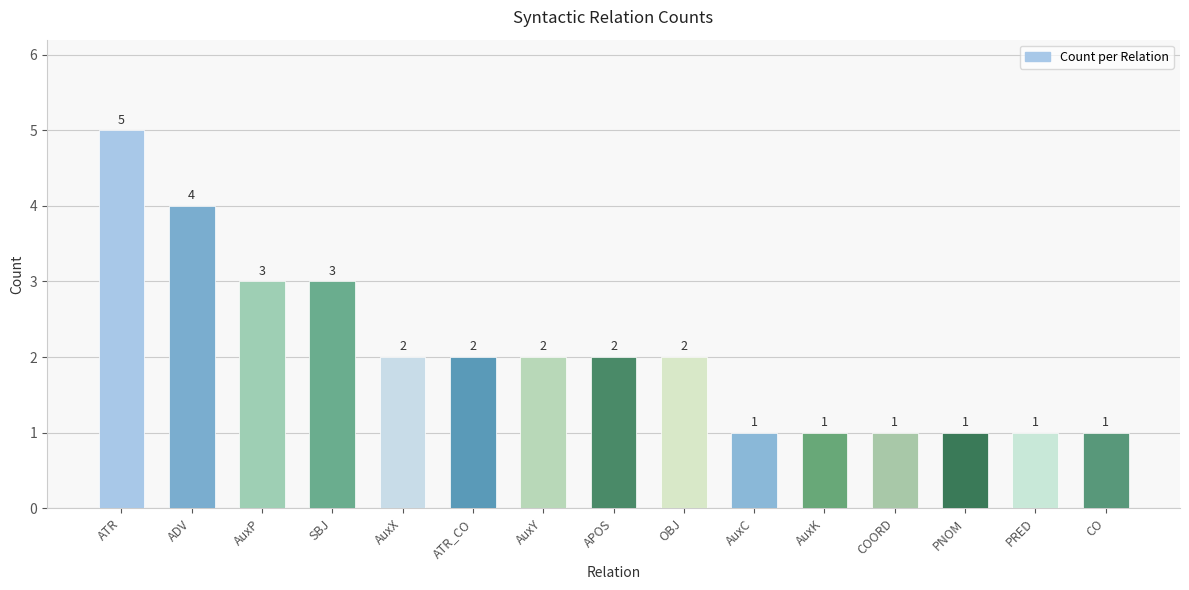

Reading right to left, what are all the values shown in this chart?

1	1	1	1	1	1	2	2	2	2	2	3	3	4	5